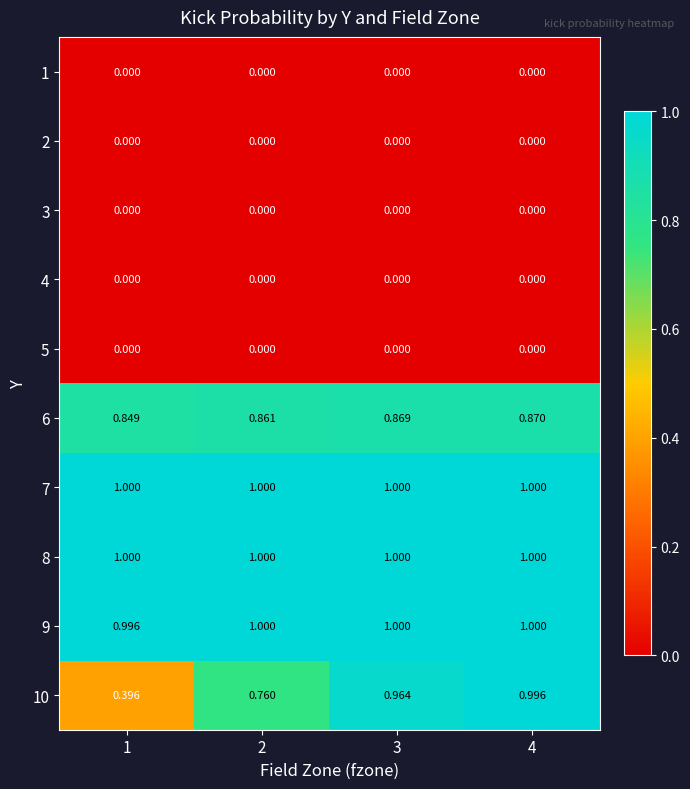

Reading right to left, what are all the values shown in this chart?

1: 4=0.0	3=0.0	2=0.0	1=0.0
2: 4=0.0	3=0.0	2=0.0	1=0.0
3: 4=0.0	3=0.0	2=0.0	1=0.0
4: 4=0.0	3=0.0	2=0.0	1=0.0
5: 4=0.0	3=0.0	2=0.0	1=0.0
6: 4=0.9	3=0.9	2=0.9	1=0.8
7: 4=1.0	3=1.0	2=1.0	1=1.0
8: 4=1.0	3=1.0	2=1.0	1=1.0
9: 4=1.0	3=1.0	2=1.0	1=1.0
10: 4=1.0	3=1.0	2=0.8	1=0.4